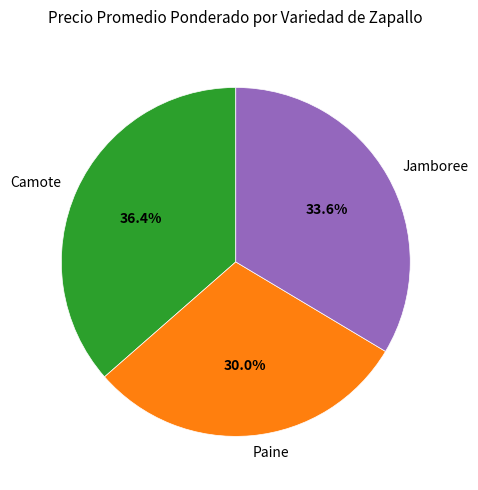

Which category has the biggest portion of the pie?

Camote